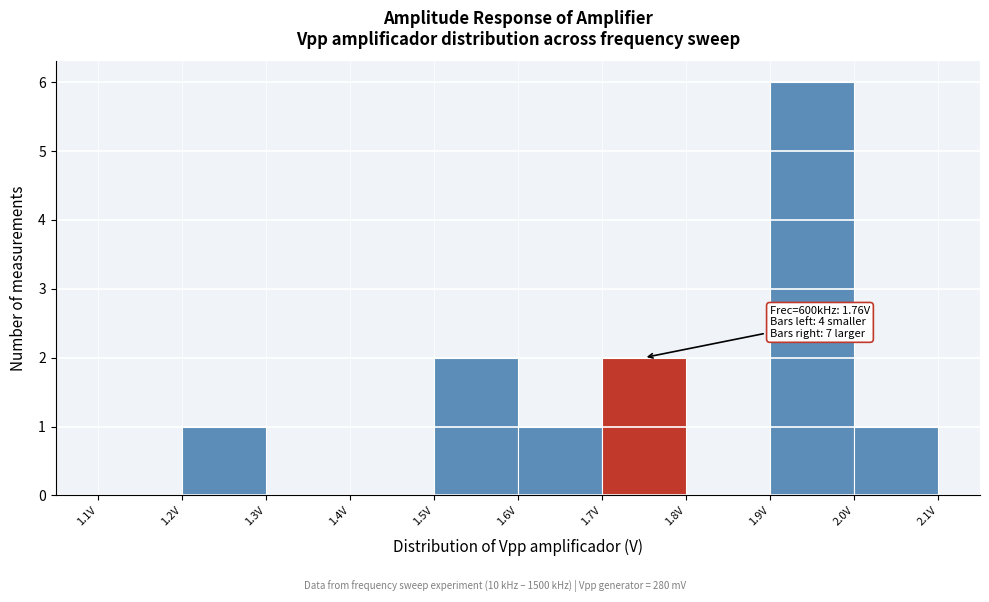

Over which range of the x-axis is the bar tallest?

1.9 to 2.0